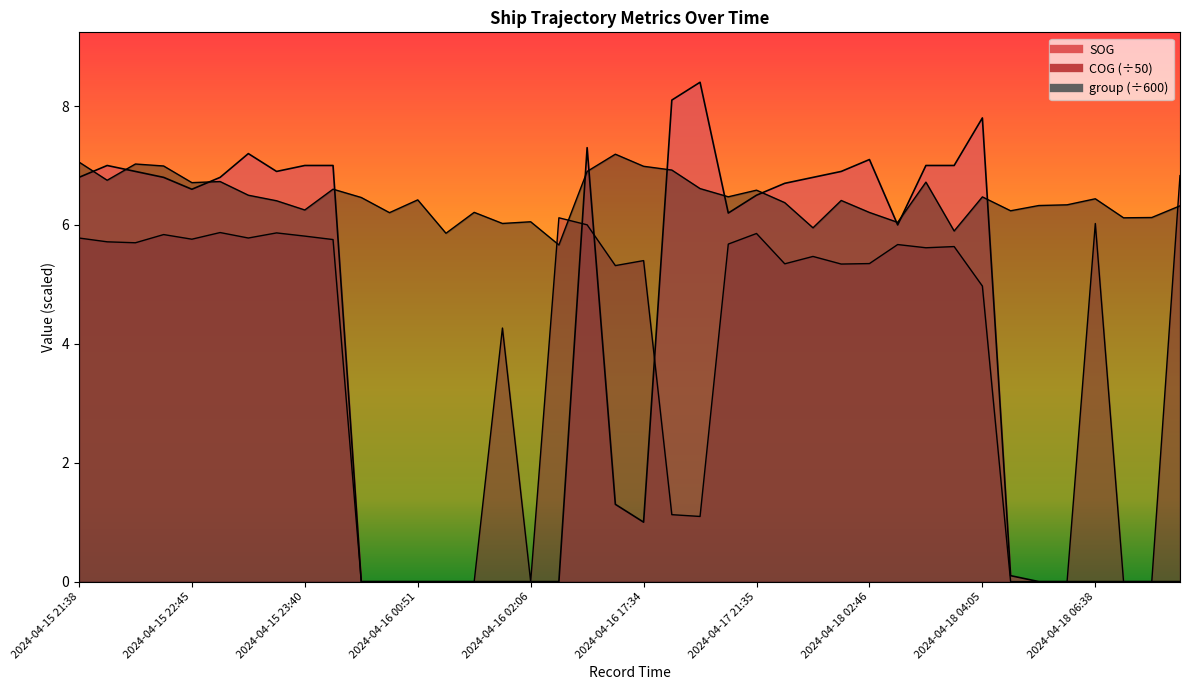

How many values in the SOG series are below 6?

17